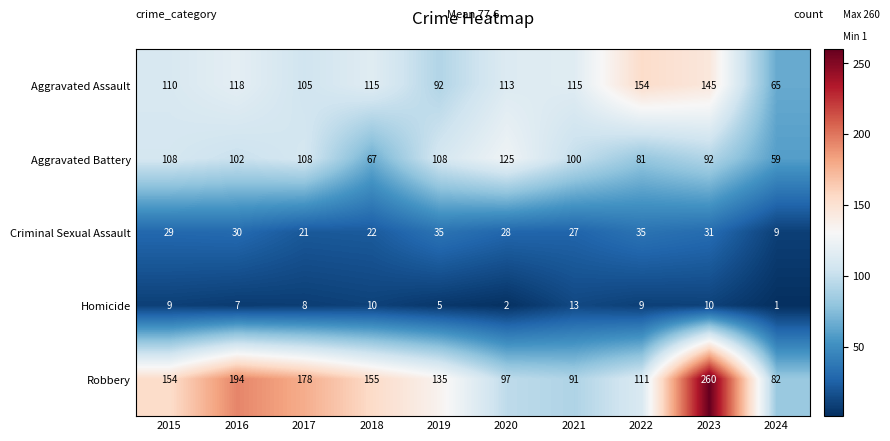

What value does the Aggravated Assault series have at 2021, to the nearest 10?

120